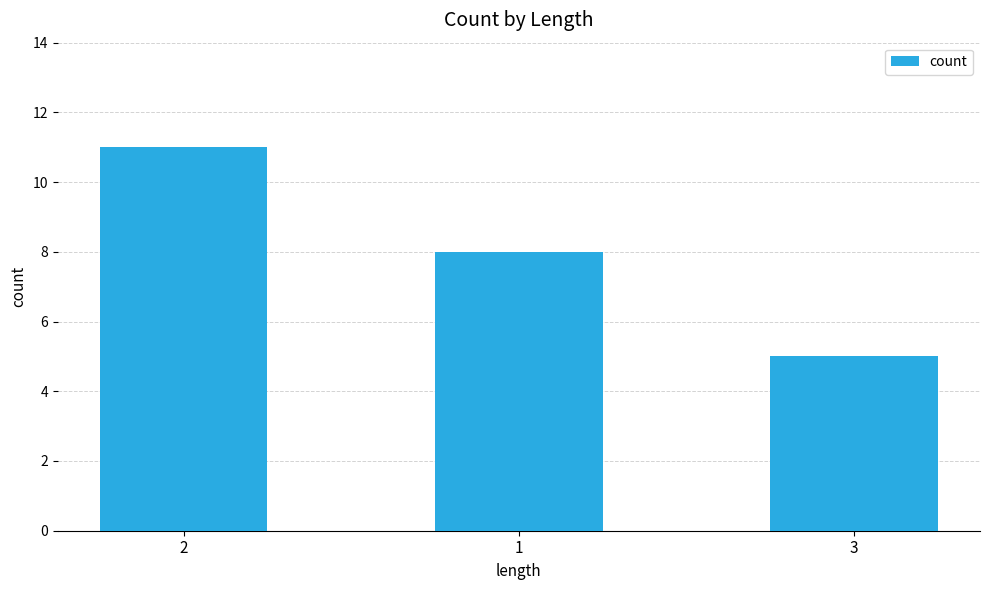

How many distinct data groups are displayed?

1